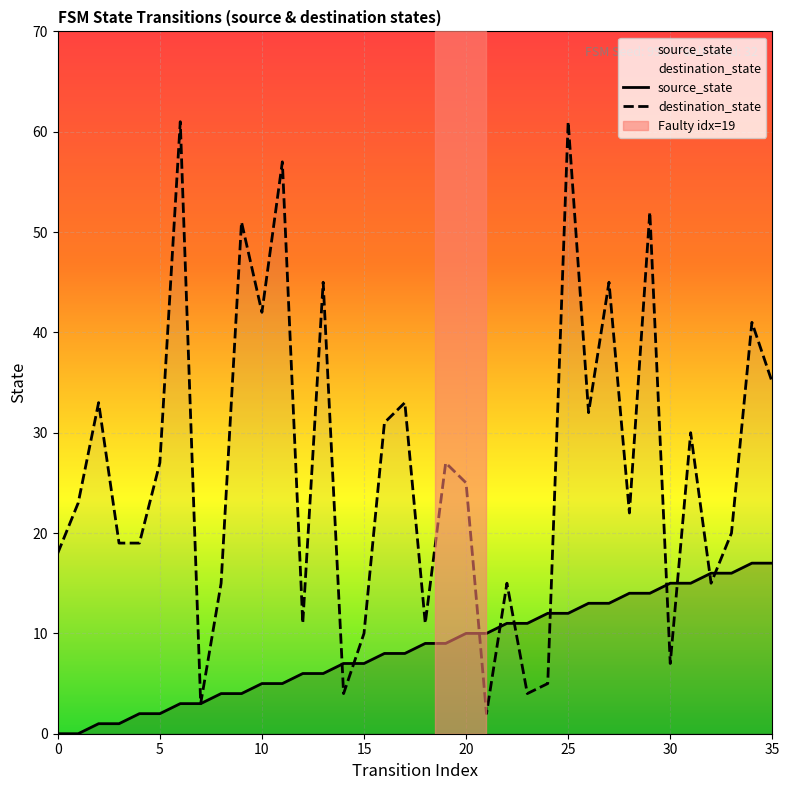

How many lines are shown in the chart?

2